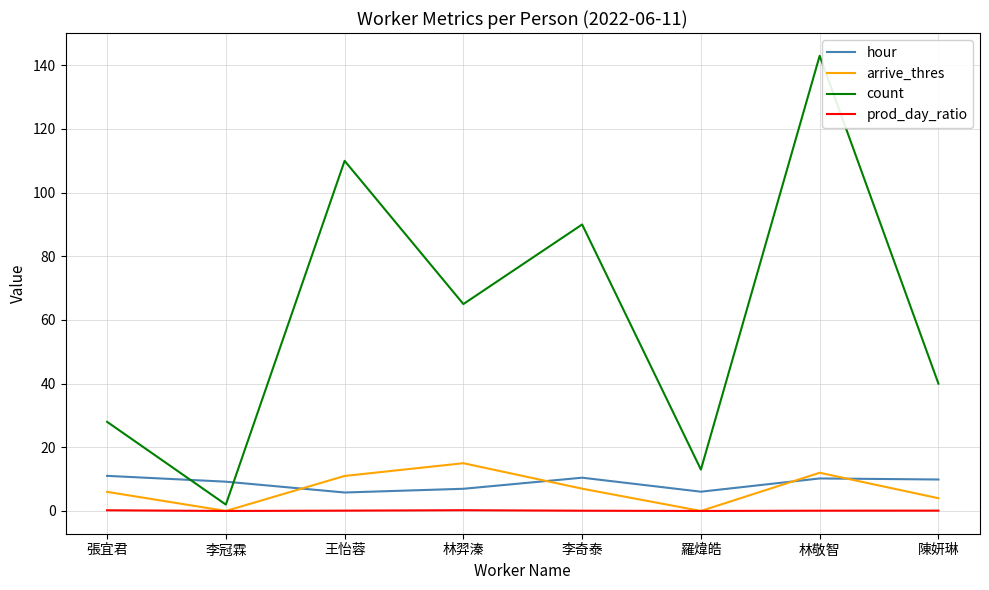

Is the value of hour at 李冠霖 greater than the value of prod_day_ratio at 李奇泰?

Yes